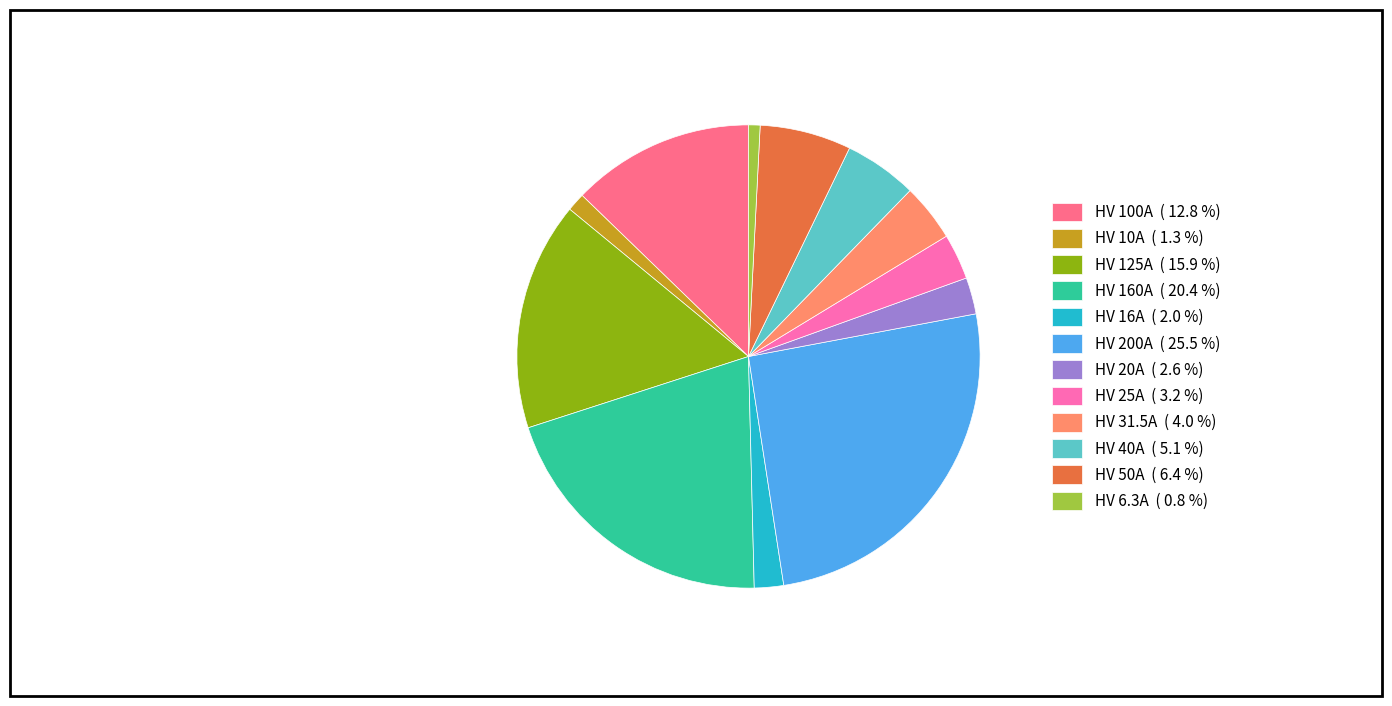

Do HV 6.3A and HV 16A together represent more than half of the pie?

No